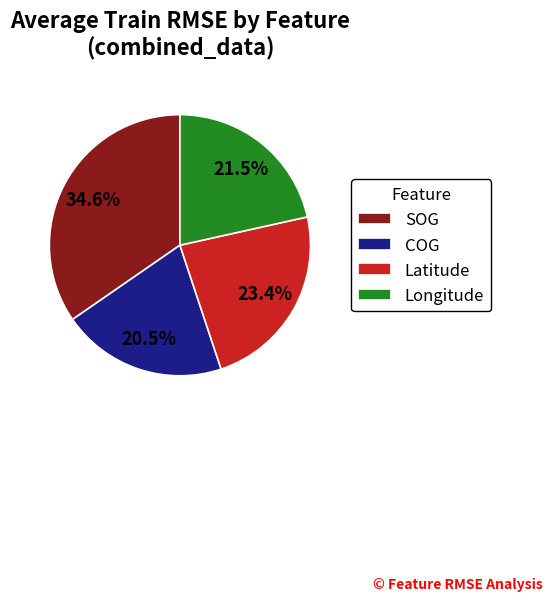

How many segments does this pie chart have?

4